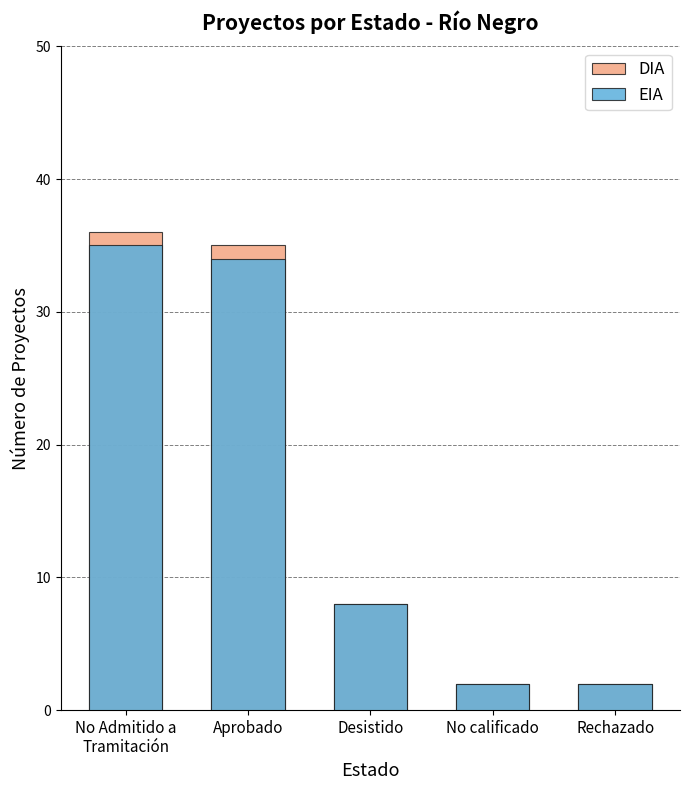

What is the minimum value for DIA?

2